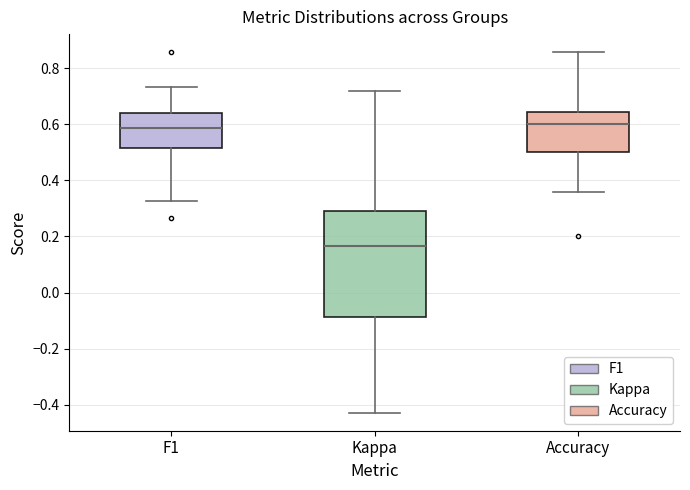

Which box's median line is the lowest?

Kappa